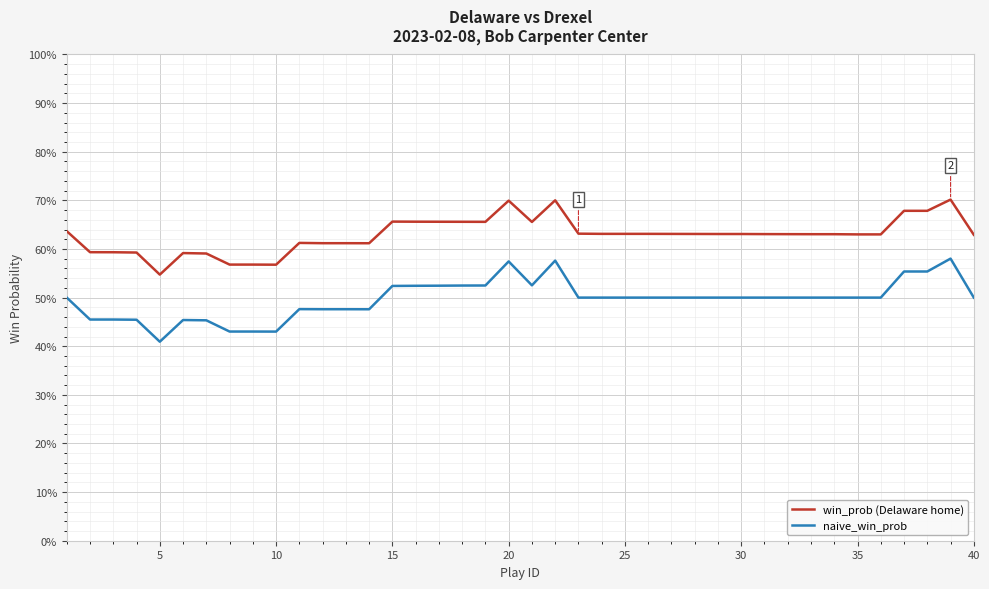

Is this an area chart (filled region under the line)?

No